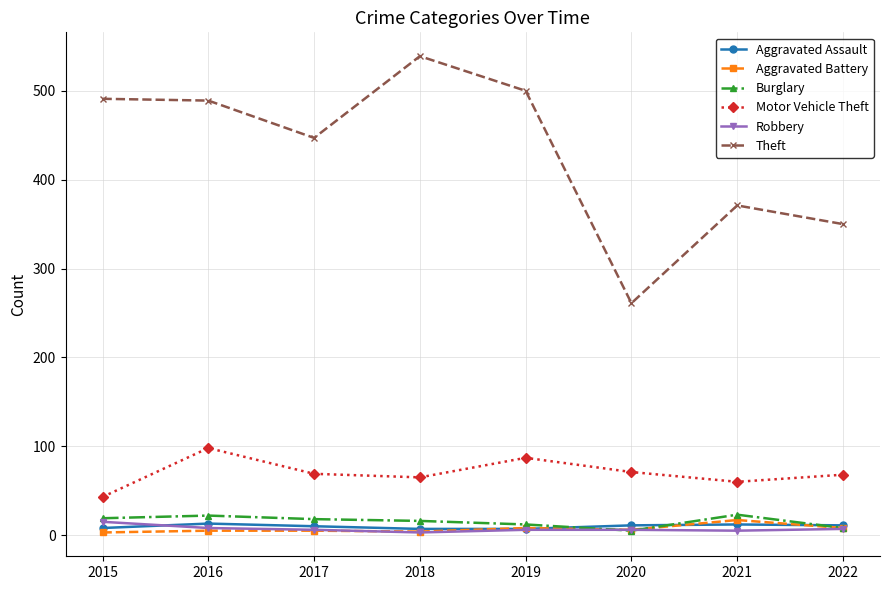

Which series has the largest range (max minus min)?

Theft